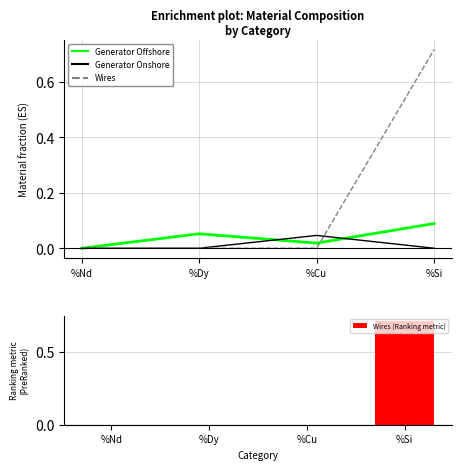

Does the chart contain stacked bars?

No